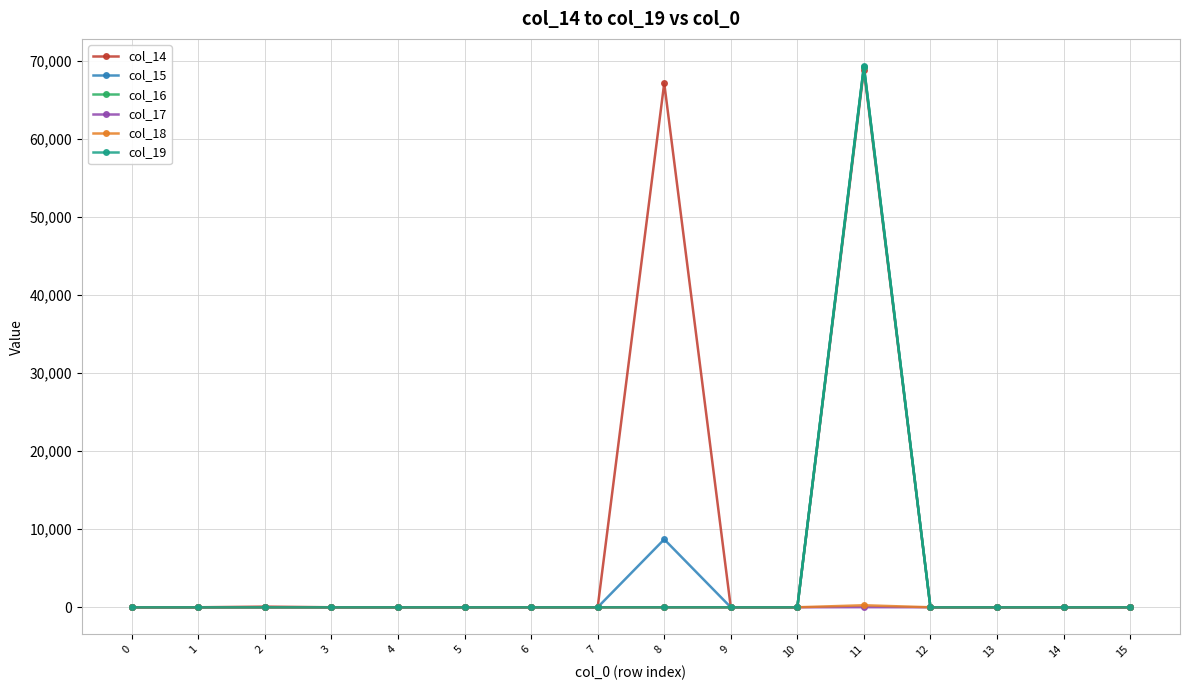

The value of col_19 at 9 is -35022. True or false?

False